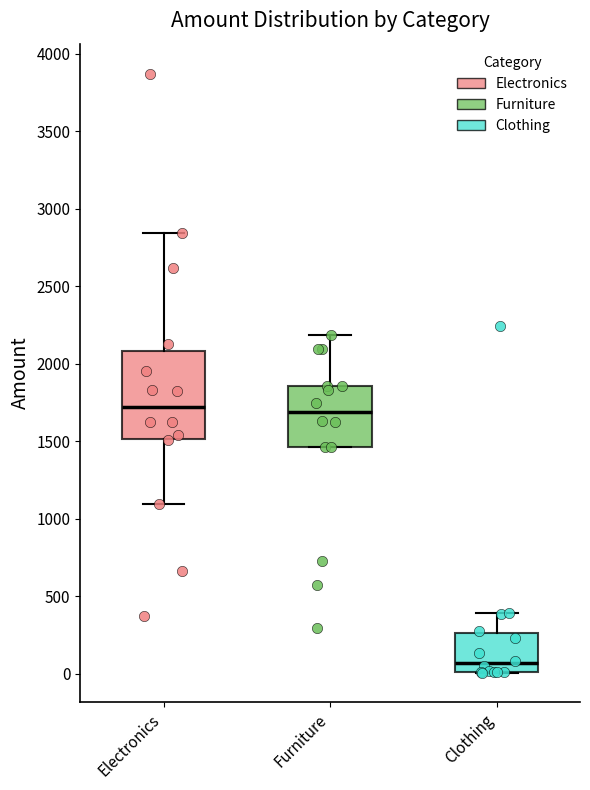

Reading left to right, read every box against the y-axis: the position of its median line, the range the box covers, and the ends of its whiskers. The values are not printed on the chart, so give them approximately, as read against the axis.

Electronics: median 1700, box 1500 to 2100, whiskers 1100 to 2850
Furniture: median 1700, box 1450 to 1850, whiskers 1450 to 2200
Clothing: median 50, box 0 to 250, whiskers 0 to 400